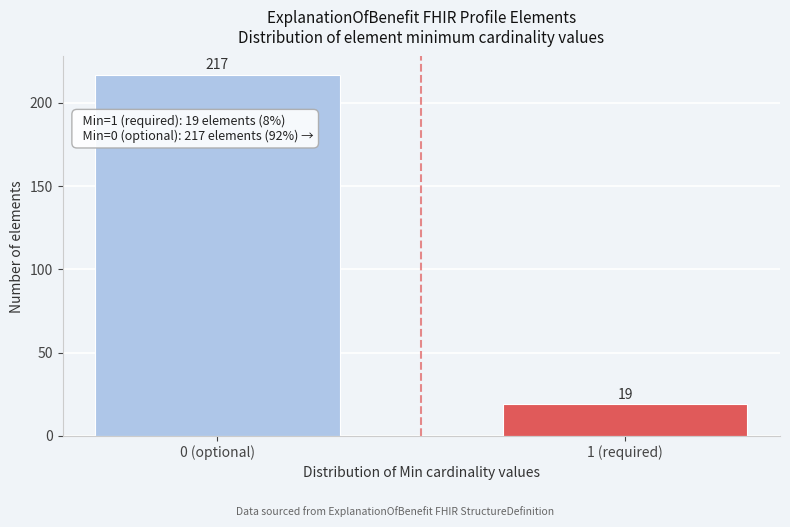

Reading right to left, list all the values displayed in this chart.

19	217